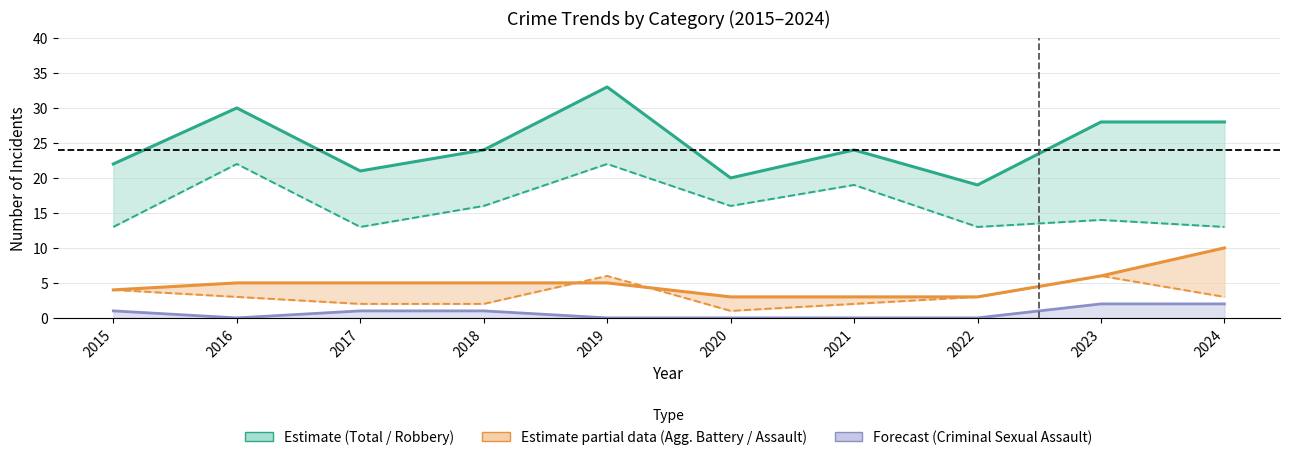

What is the value of the Aggravated Assault point at the 2nd from the left?

3